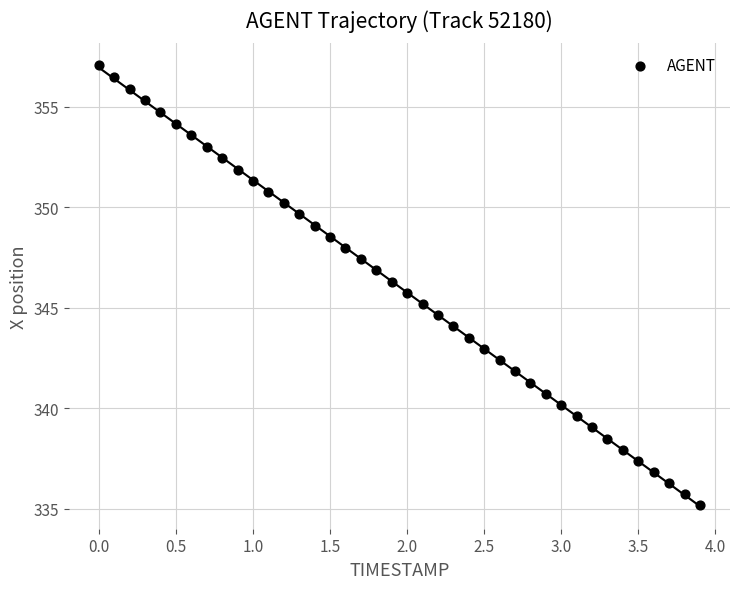

What is the range of X values (max minus min)?

3.9